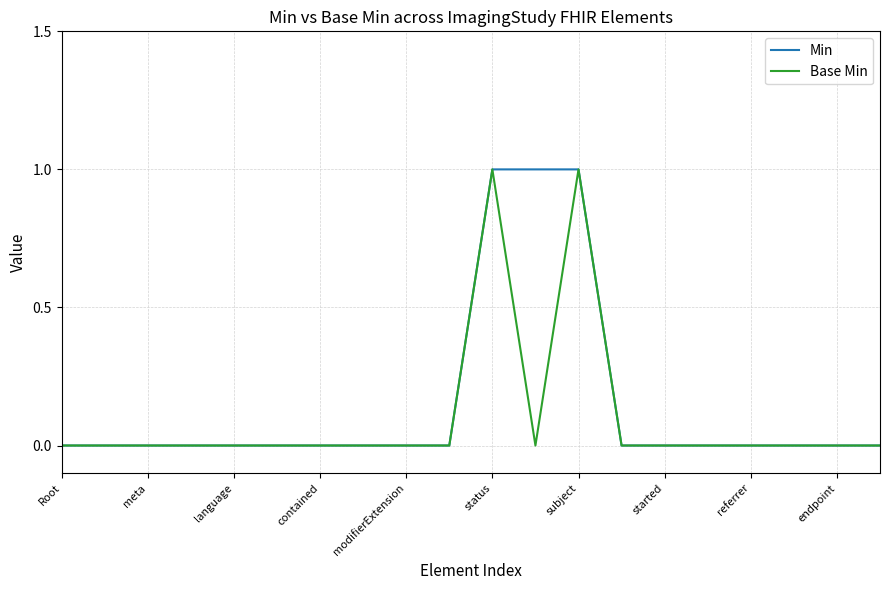

What are all the series names shown in the legend?

Min, Base Min